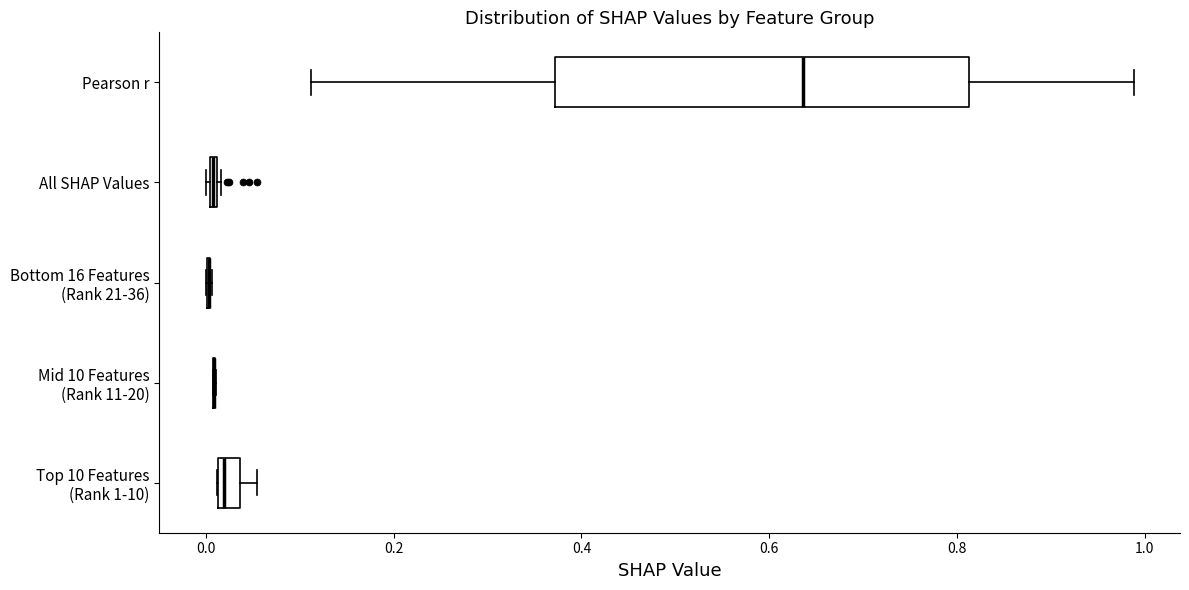

Where is the right edge of the box for Top 10 Features (Rank 1-10) on the x-axis? The values are not printed on the chart, so give them approximately, as read against the axis.

0.04